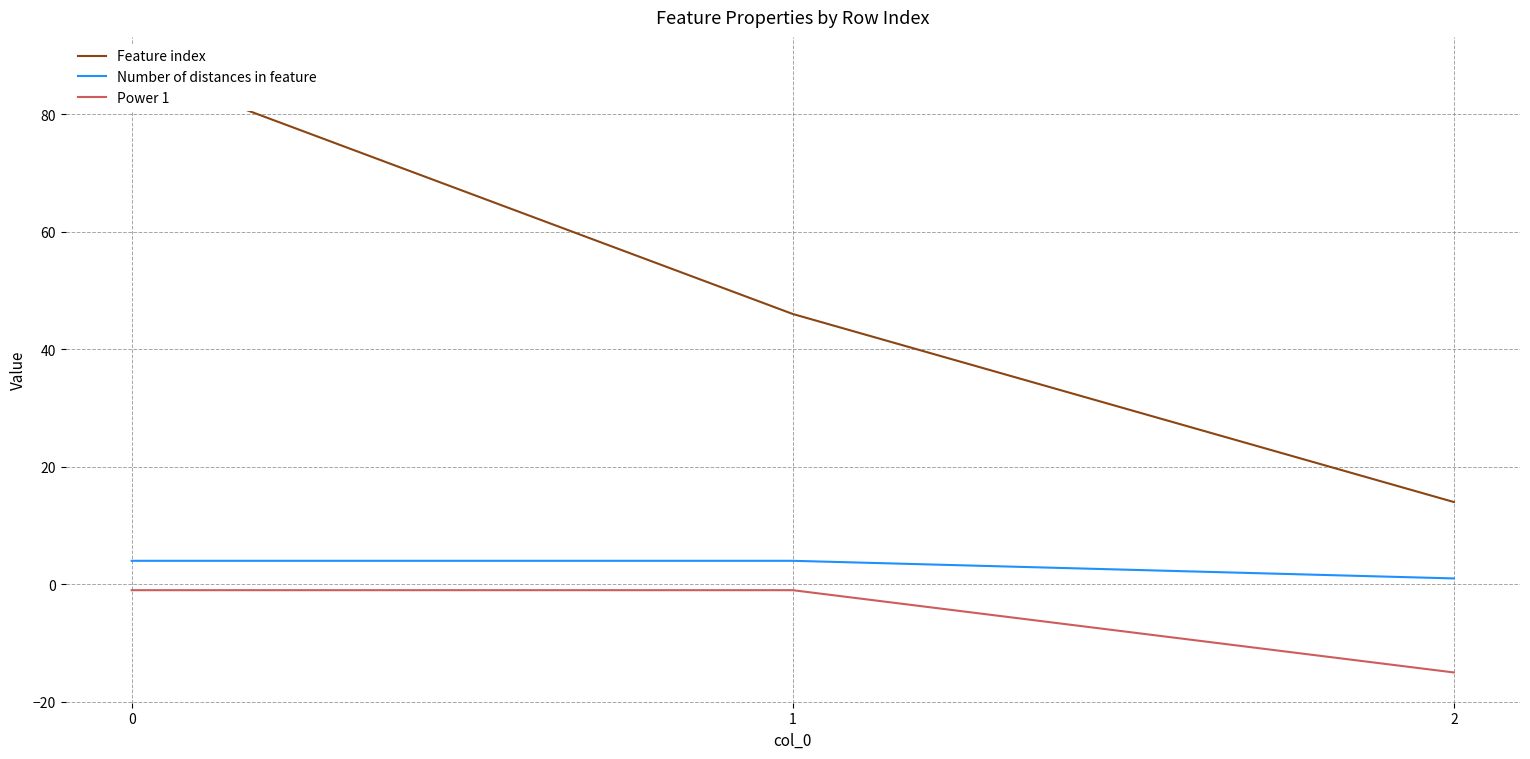

List the labels in order of Number of distances in feature value, smallest first.

2, 0, 1